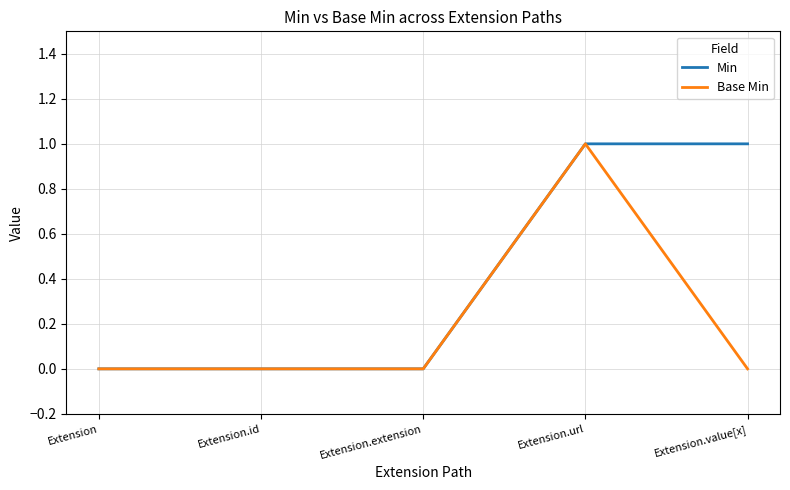

What position from the right is Extension.url?

2